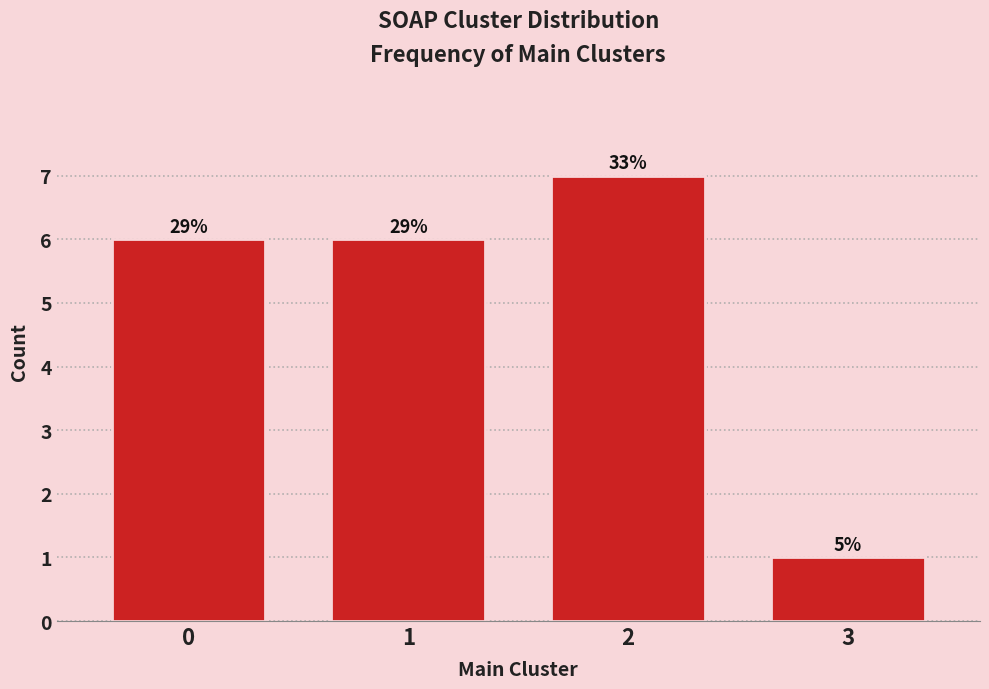

How many bars are there in total?

4